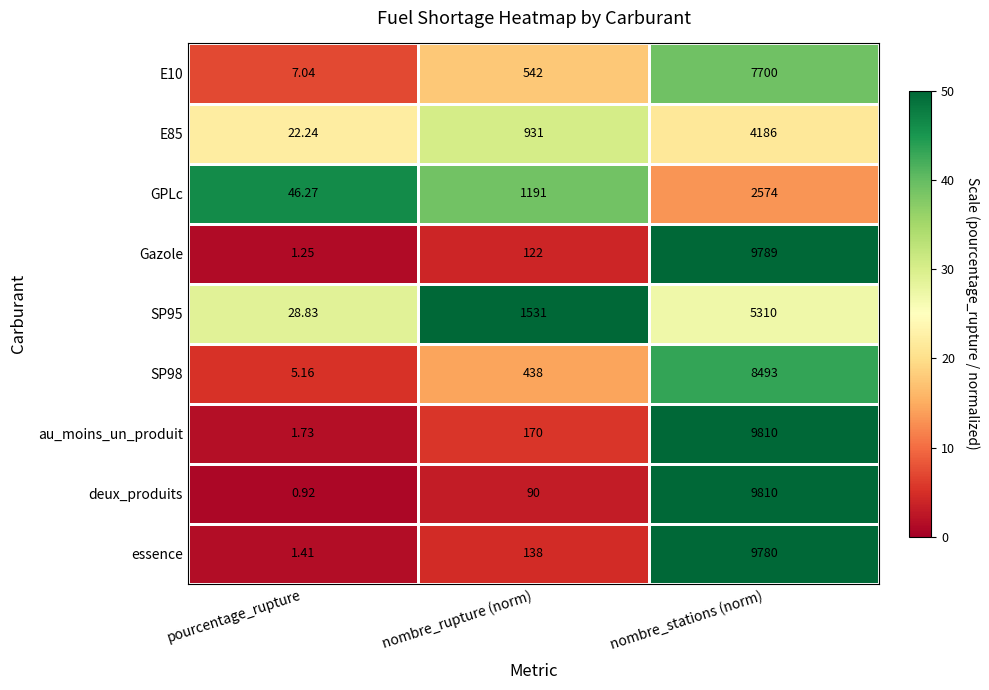

Which label corresponds to the smallest value in the chart?

pourcentage_rupture